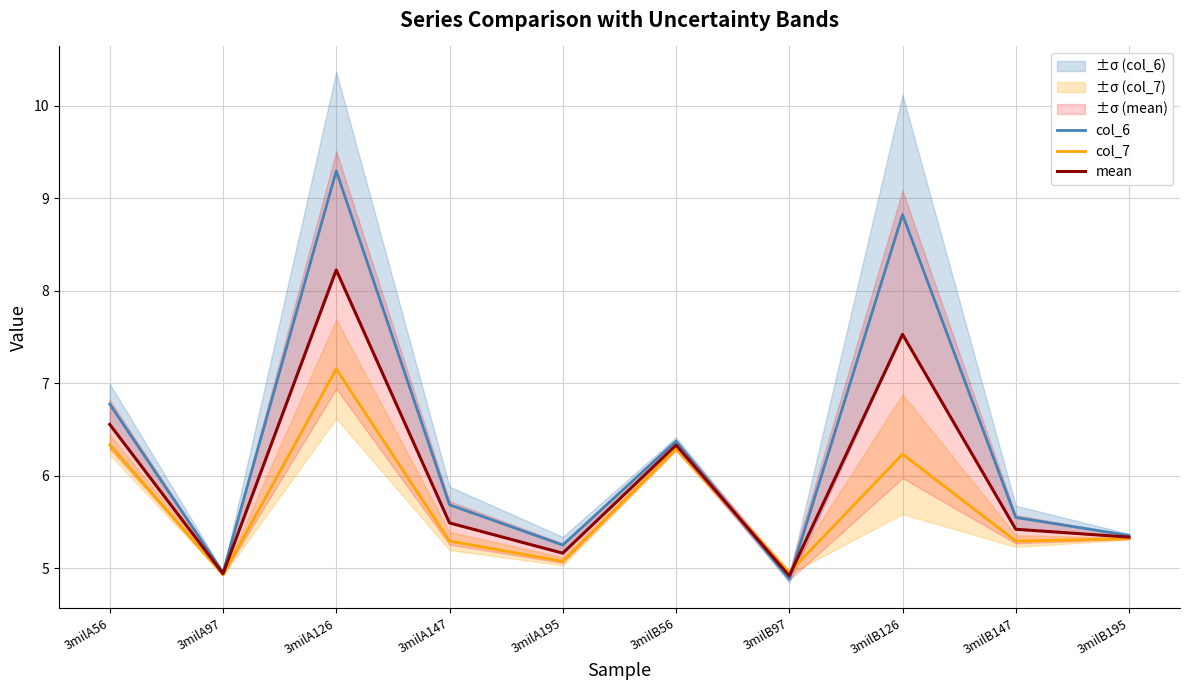

At 3milA147, list the series in order from largest to smallest.

col_6, mean, col_7